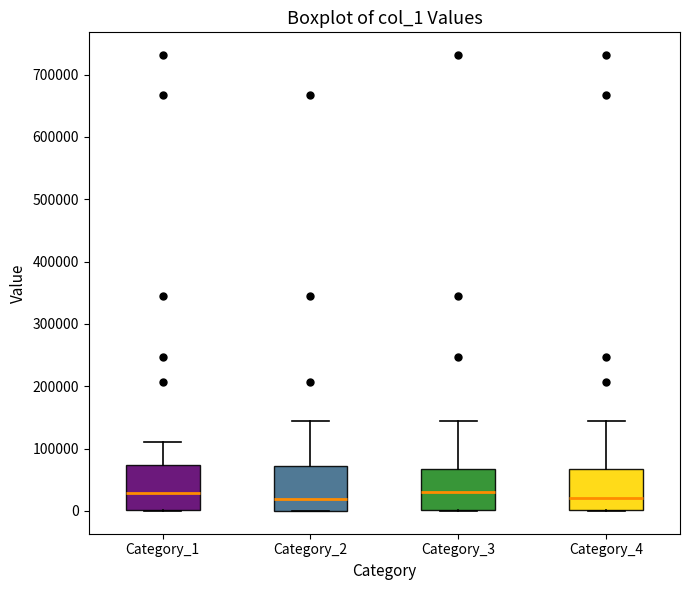

Reading left to right, read every box against the y-axis: the position of its median line, the range the box covers, and the ends of its whiskers. The values are not printed on the chart, so give them approximately, as read against the axis.

Category_1: median 30000, box 0 to 70000, whiskers 0 to 110000
Category_2: median 20000, box 0 to 70000, whiskers 0 to 140000
Category_3: median 30000, box 0 to 70000, whiskers 0 to 140000
Category_4: median 20000, box 0 to 70000, whiskers 0 to 140000